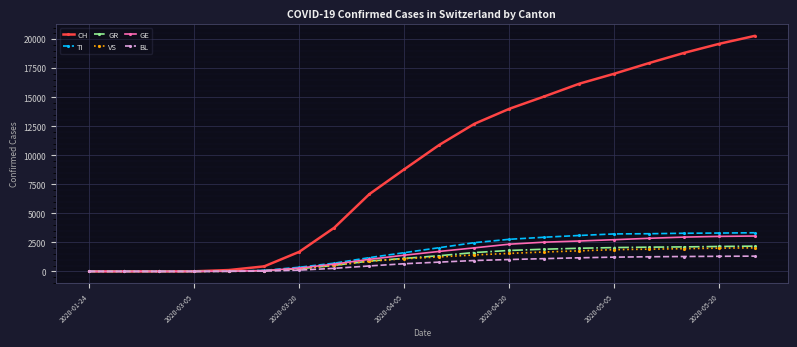

At how many categories does at least one series exceed 17536?

4